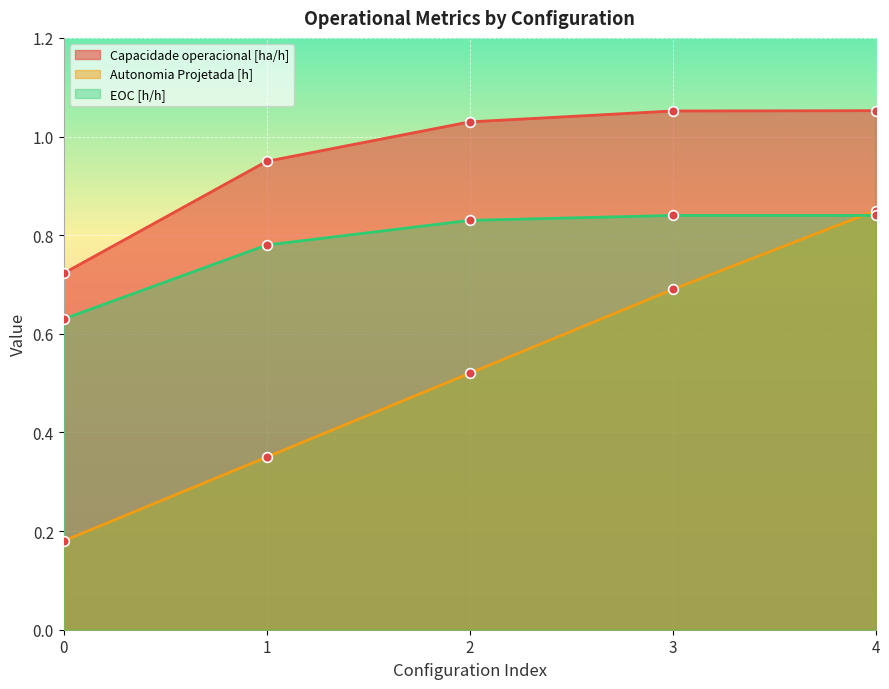

True or false: EOC [h/h] and Autonomia Projetada [h] cross at least once.

True